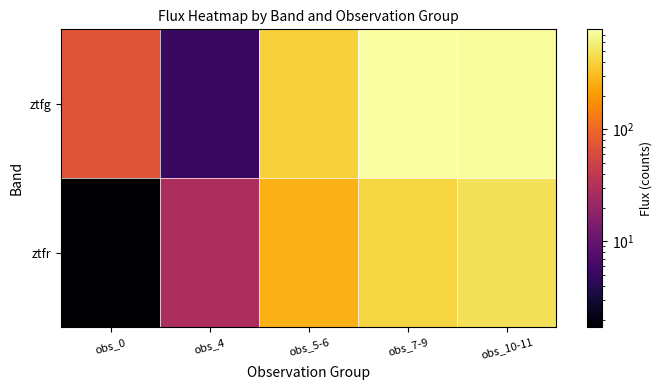

List the series in order of their overall mean, lowest first.

ztfr, ztfg